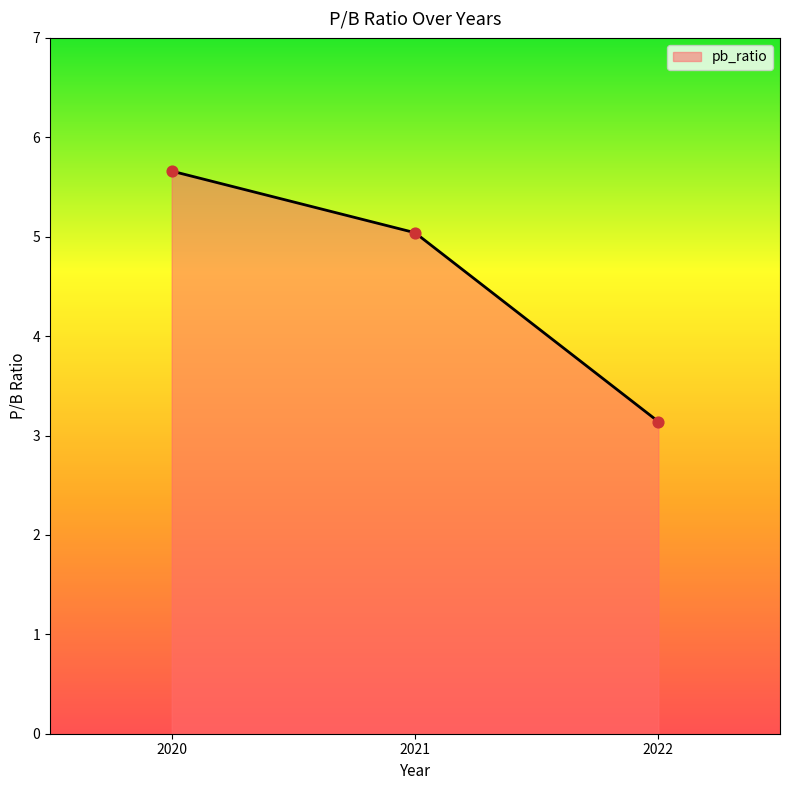

Which has a higher value, 2022 or 2020?

2020